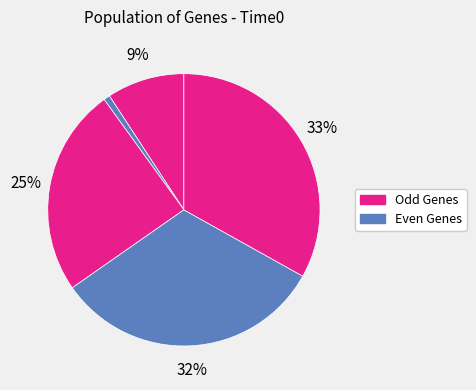

Count the number of slices in the pie.

5